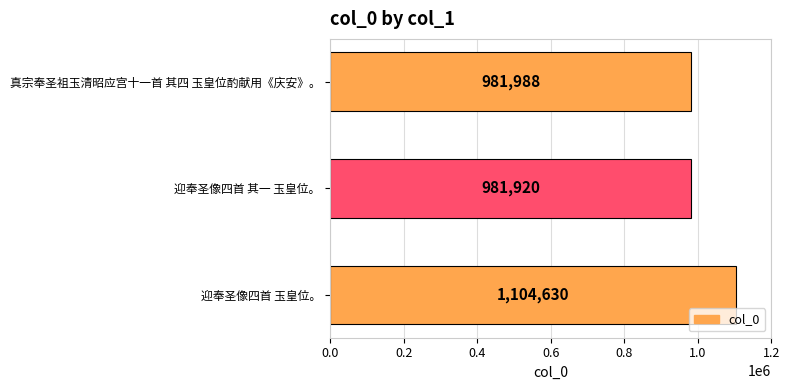

Are the bars grouped side by side (vs. stacked)?

No